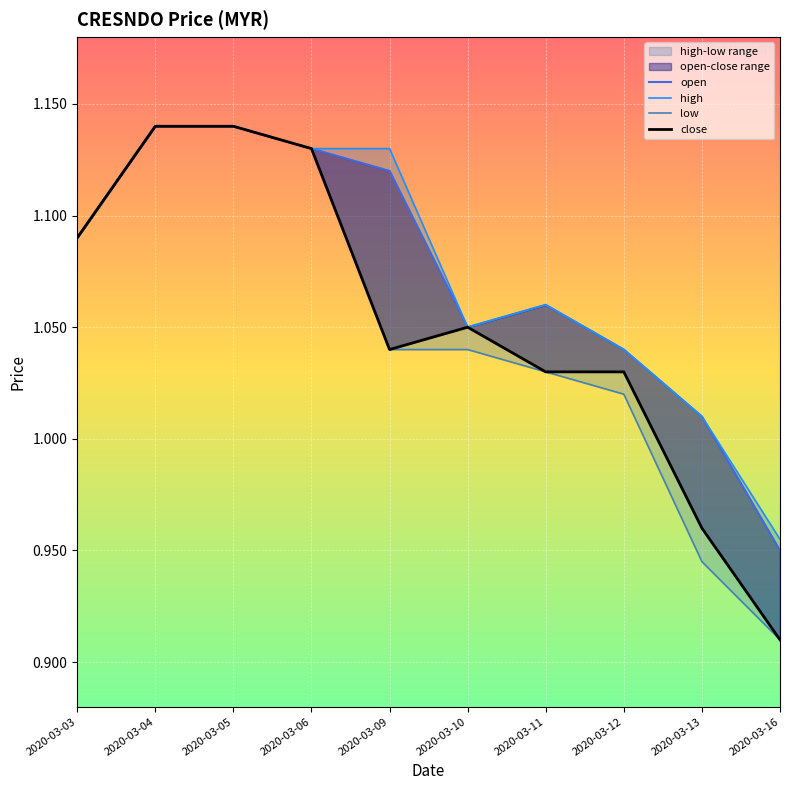

Reading left to right, transcribe all the data shown in this chart.

open: 1.1	1.1	1.1	1.1	1.1	1.1	1.1	1.0	1.0	0.9
high: 1.1	1.1	1.1	1.1	1.1	1.1	1.1	1.0	1.0	1.0
low: 1.1	1.1	1.1	1.1	1.0	1.0	1.0	1.0	0.9	0.9
close: 1.1	1.1	1.1	1.1	1.0	1.1	1.0	1.0	1.0	0.9